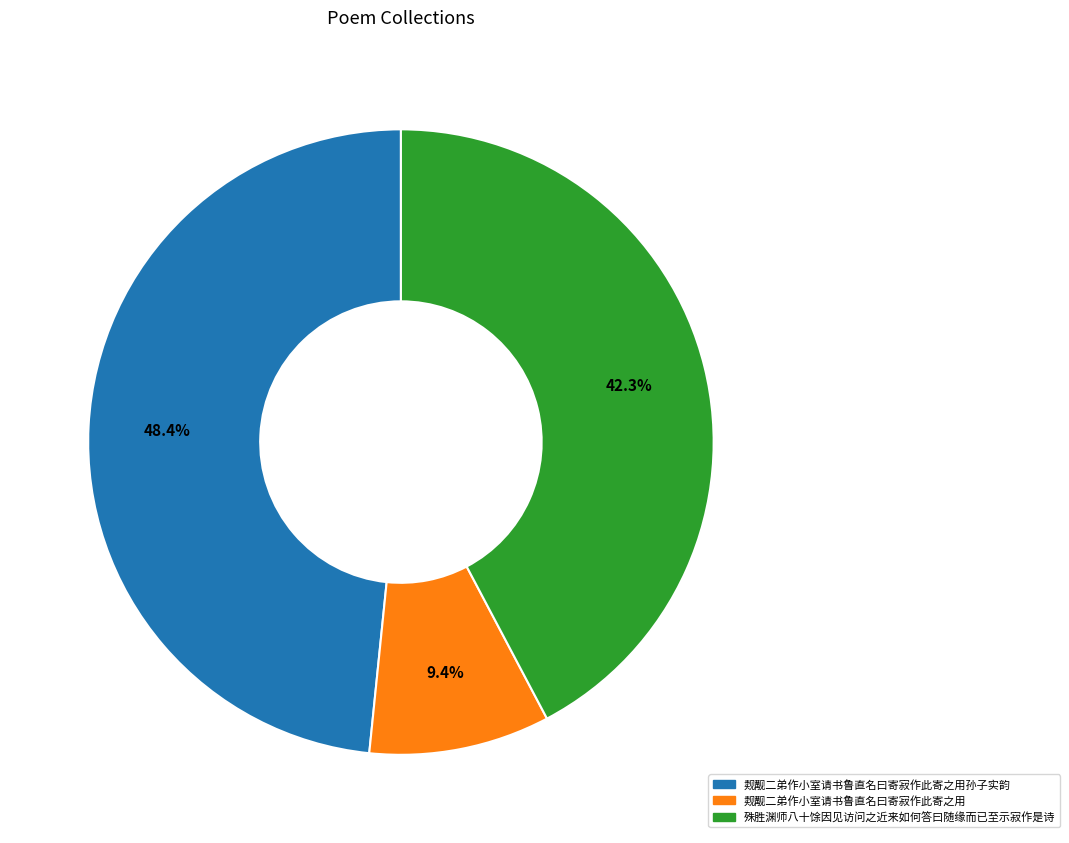

Is there any slice that represents more than half of the pie?

No